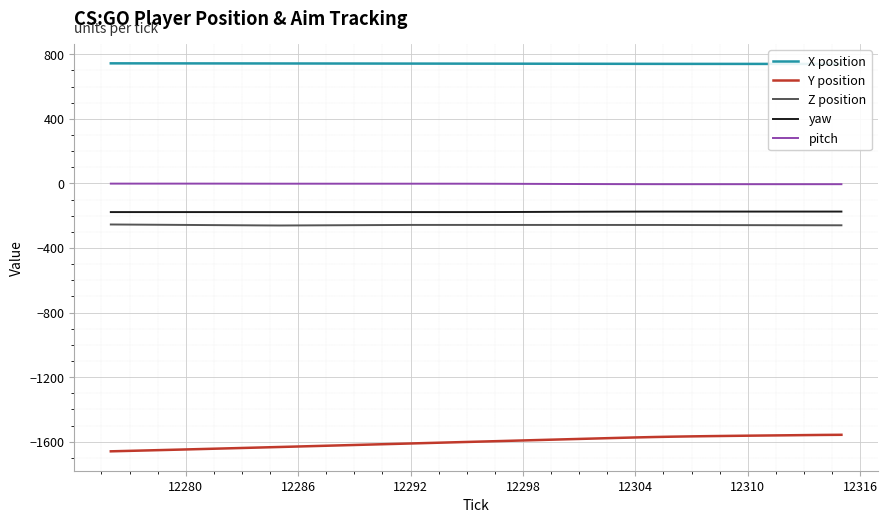

What is the lowest value of the yaw series?

-177.9